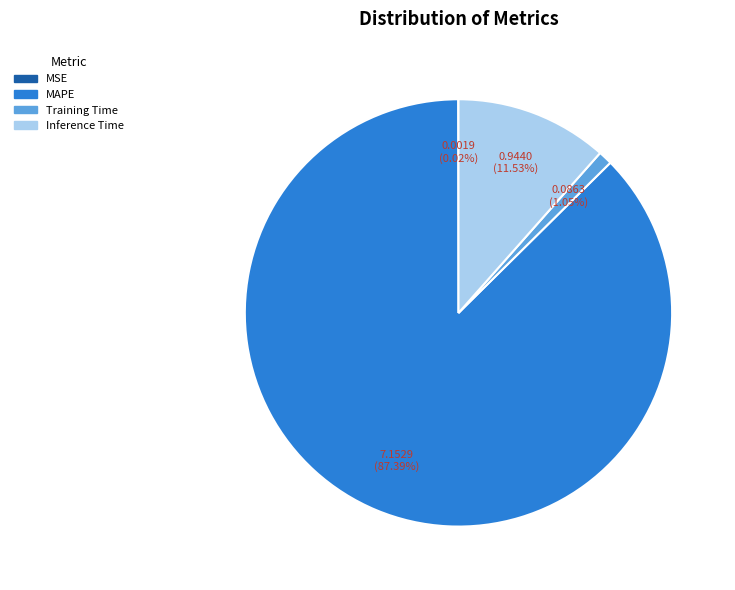

The Training Time slice represents 15% of the pie. True or false?

False